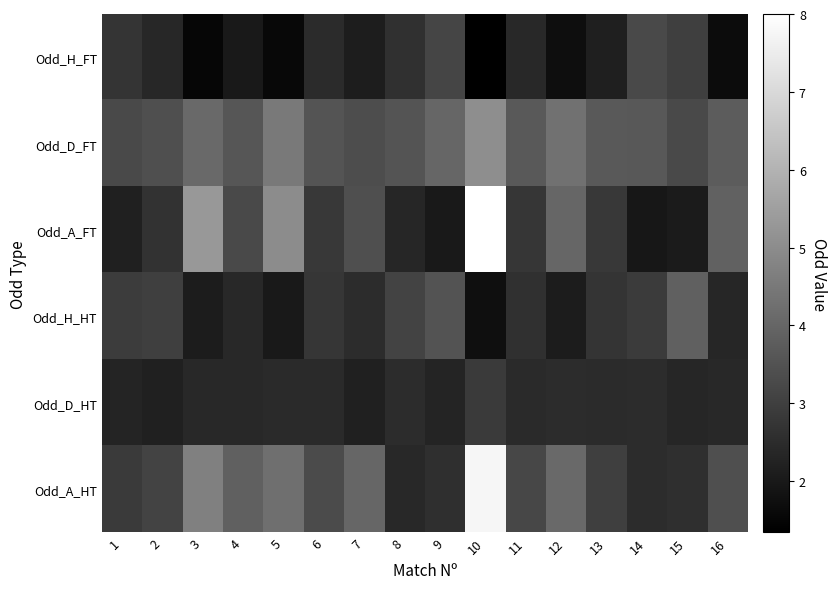

Reading left to right, transcribe all the data shown in this chart.

Odd_H_FT: 1=2.7	2=2.4	3=1.5	4=2.0	5=1.6	6=2.5	7=2.1	8=2.6	9=3.1	10=1.3	11=2.4	12=1.7	13=2.2	14=3.3	15=3.0	16=1.7
Odd_D_FT: 1=3.2	2=3.4	3=4.1	4=3.6	5=4.5	6=3.5	7=3.4	8=3.5	9=4.0	10=5.0	11=3.7	12=4.3	13=3.7	14=3.6	15=3.2	16=3.8
Odd_A_FT: 1=2.2	2=2.6	3=5.3	4=3.2	5=5.0	6=2.8	7=3.4	8=2.3	9=2.0	10=8.0	11=2.8	12=4.0	13=2.8	14=2.0	15=2.0	16=3.9
Odd_H_HT: 1=2.9	2=3.0	3=2.1	4=2.4	5=2.0	6=2.8	7=2.5	8=3.1	9=3.5	10=1.8	11=2.6	12=2.1	13=2.7	14=2.9	15=3.9	16=2.4
Odd_D_HT: 1=2.3	2=2.2	3=2.4	4=2.4	5=2.5	6=2.4	7=2.2	8=2.5	9=2.3	10=2.9	11=2.5	12=2.5	13=2.5	14=2.5	15=2.4	16=2.4
Odd_A_HT: 1=2.9	2=3.1	3=4.7	4=3.9	5=4.2	6=3.3	7=4.0	8=2.4	9=2.6	10=7.7	11=3.2	12=4.1	13=3.0	14=2.5	15=2.6	16=3.4